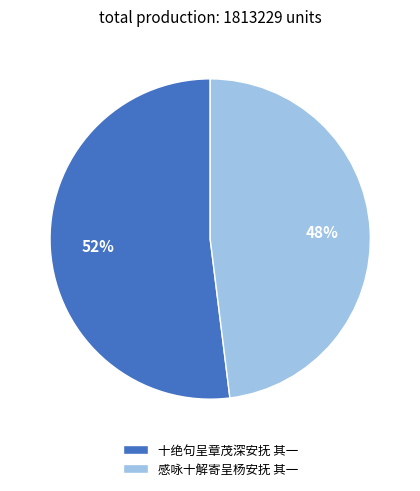

To the nearest percent, what is the average slice percentage?

50%